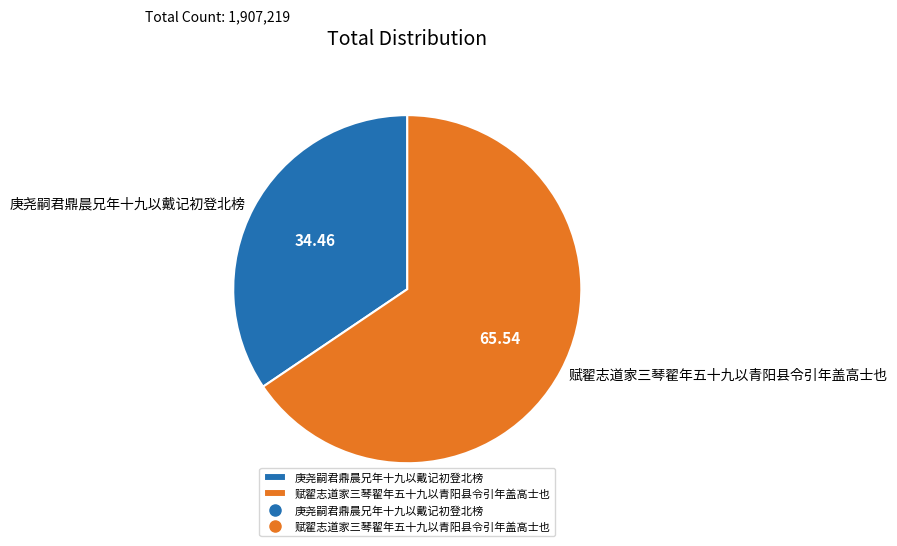

Rank the categories by value from highest to lowest.

赋翟志道家三琴翟年五十九以青阳县令引年盖高士也, 庚尧嗣君鼎晨兄年十九以戴记初登北榜